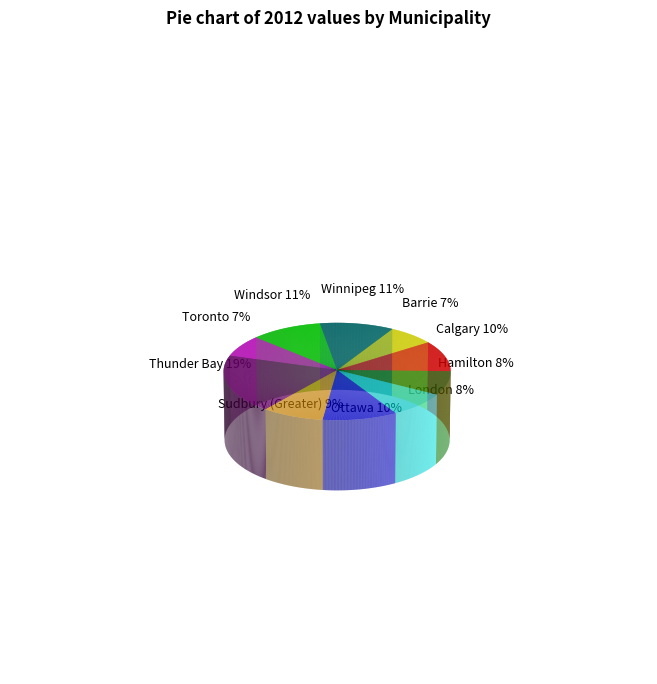

How many segments does this pie chart have?

10